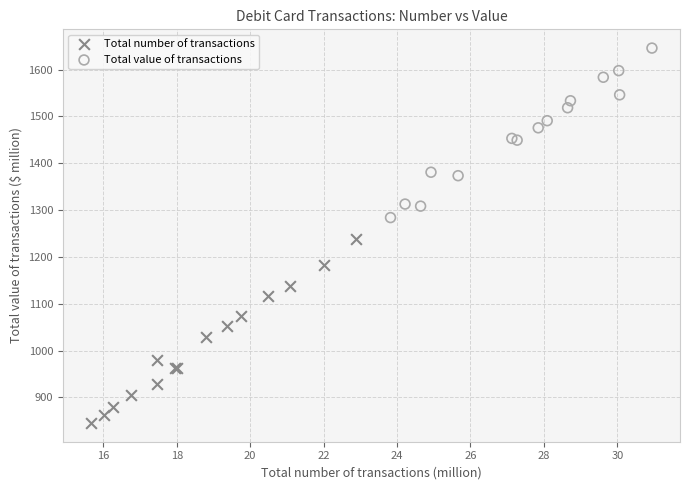

Which series has the largest Y range (max minus min)?

Total number of transactions